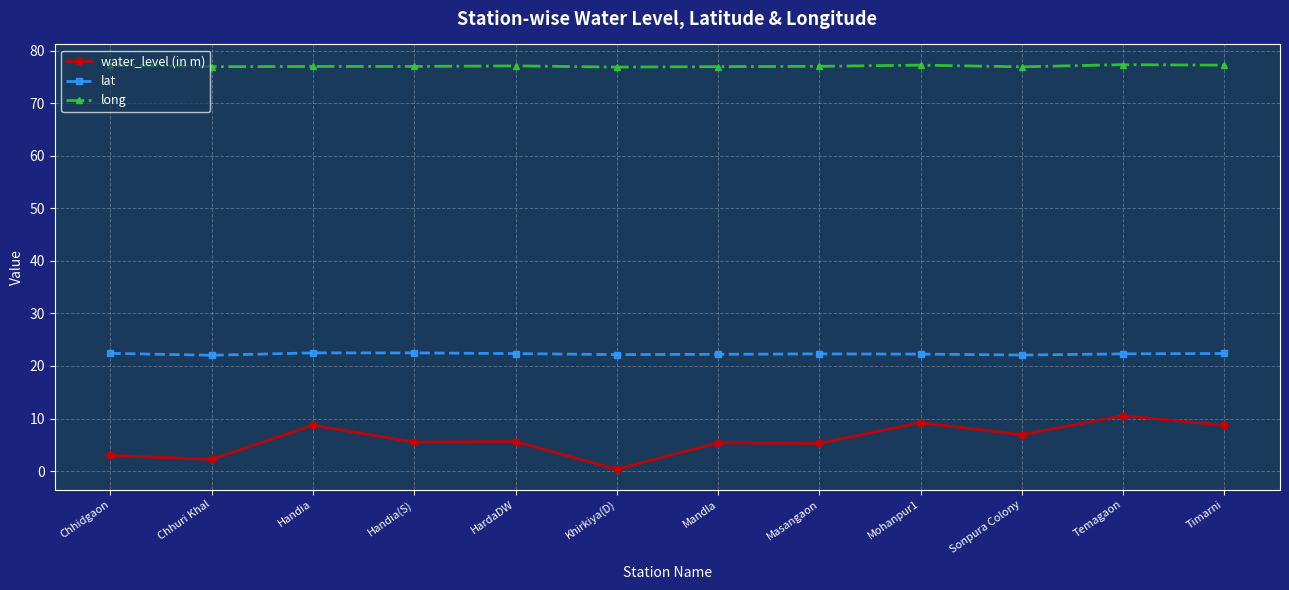

What is the sum of the lat values at Mandla and Handia?

44.7